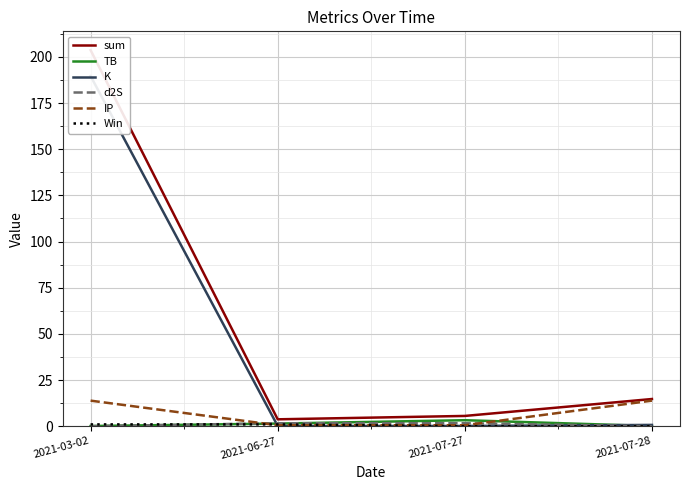

Is it true that IP equals 13.9 at 2021-07-28?

True